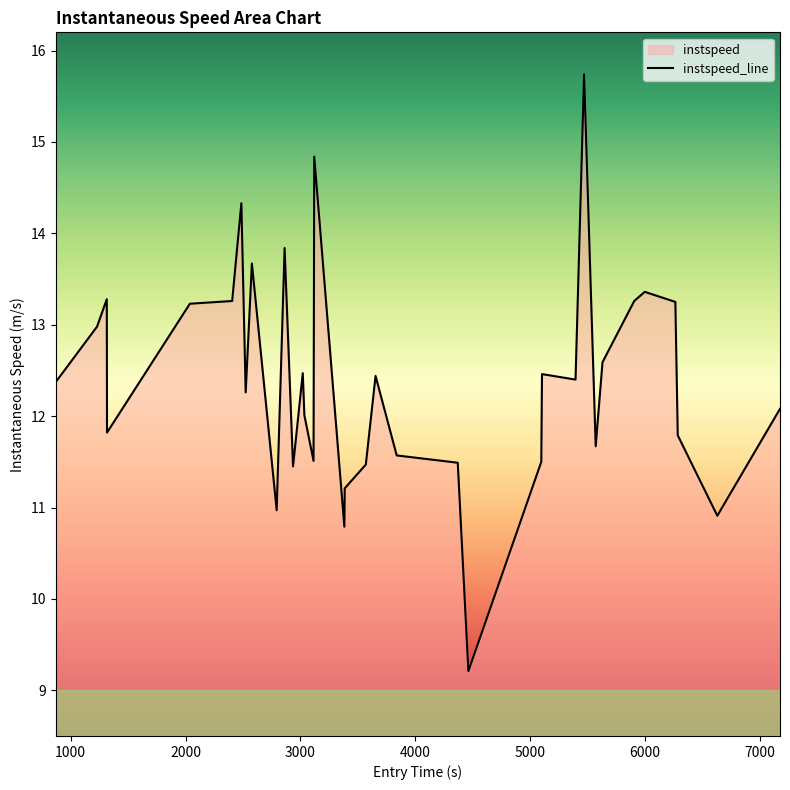

What is the smallest value displayed?

9.2